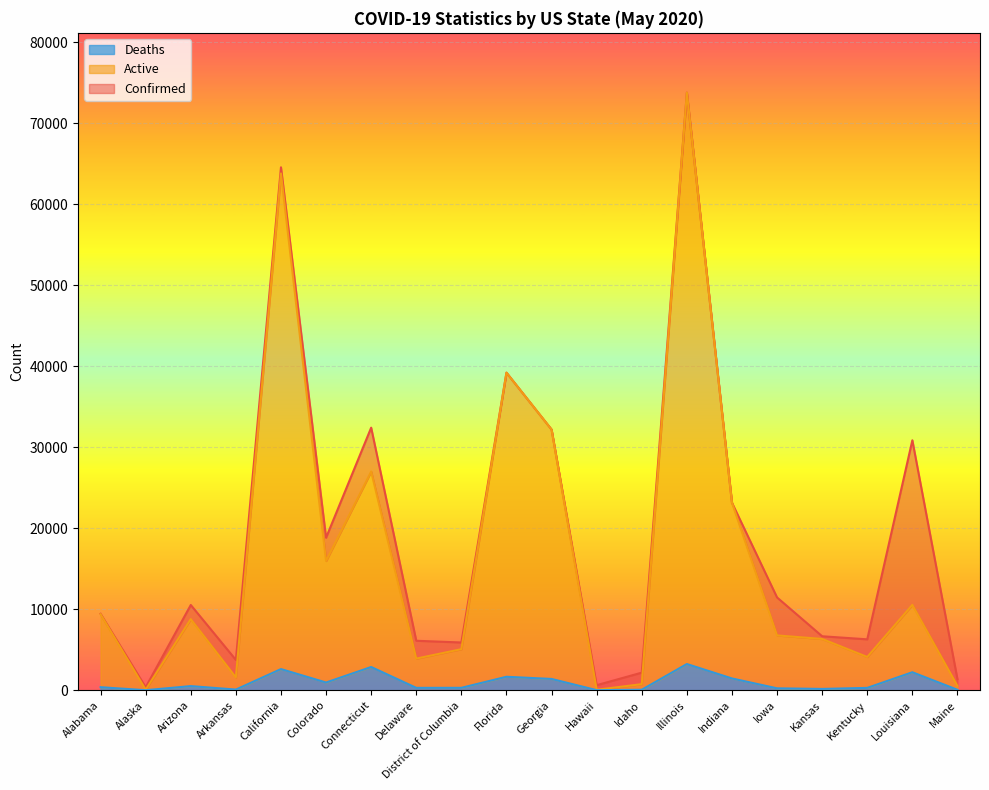

True or false: Deaths and Active cross at least once.

False